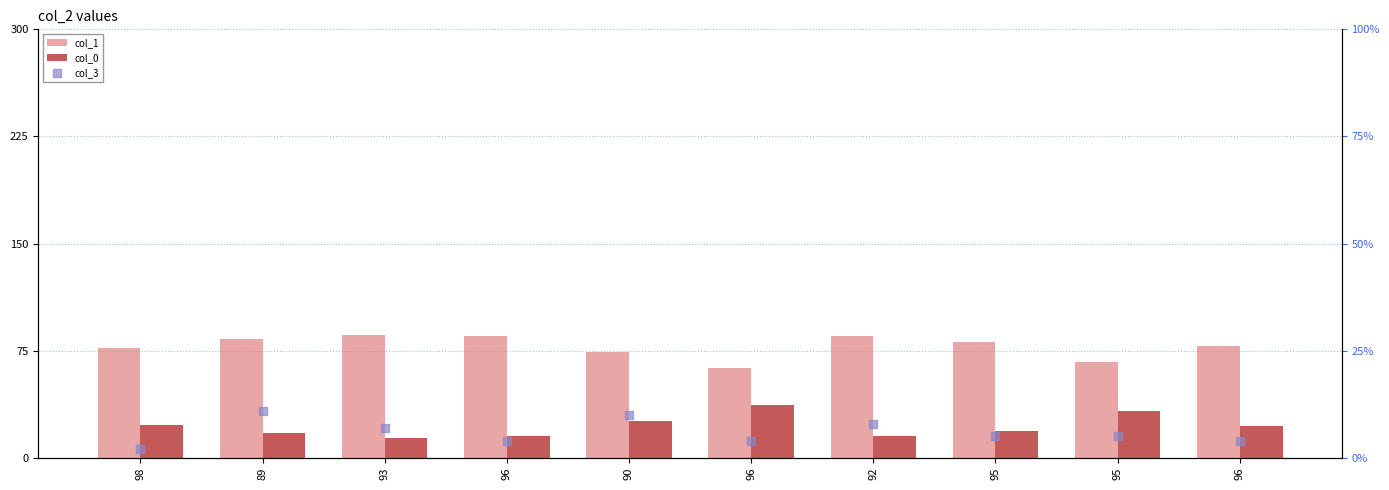

Which series has the largest Y range (max minus min)?

col_1